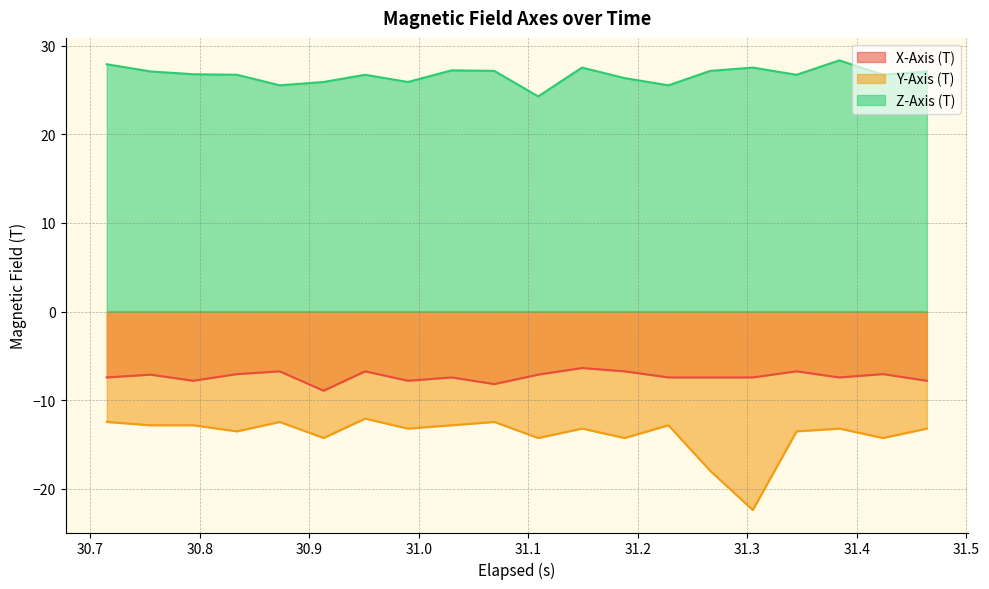

True or false: Y-Axis (T) and X-Axis (T) cross at least once.

False